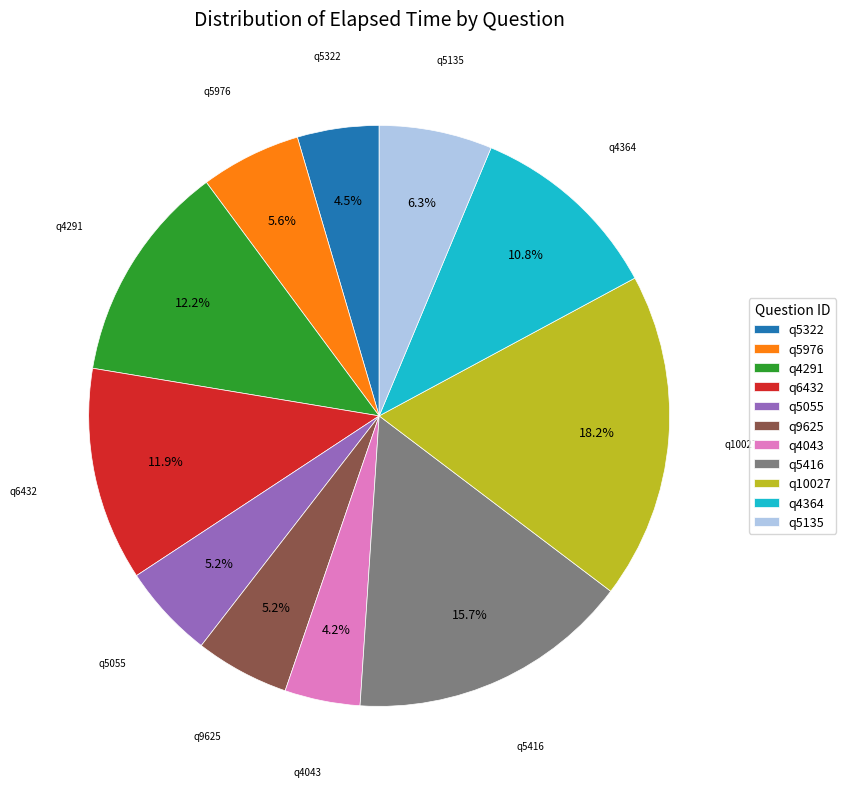

What percentage is NOT represented by q5135?

93.7%